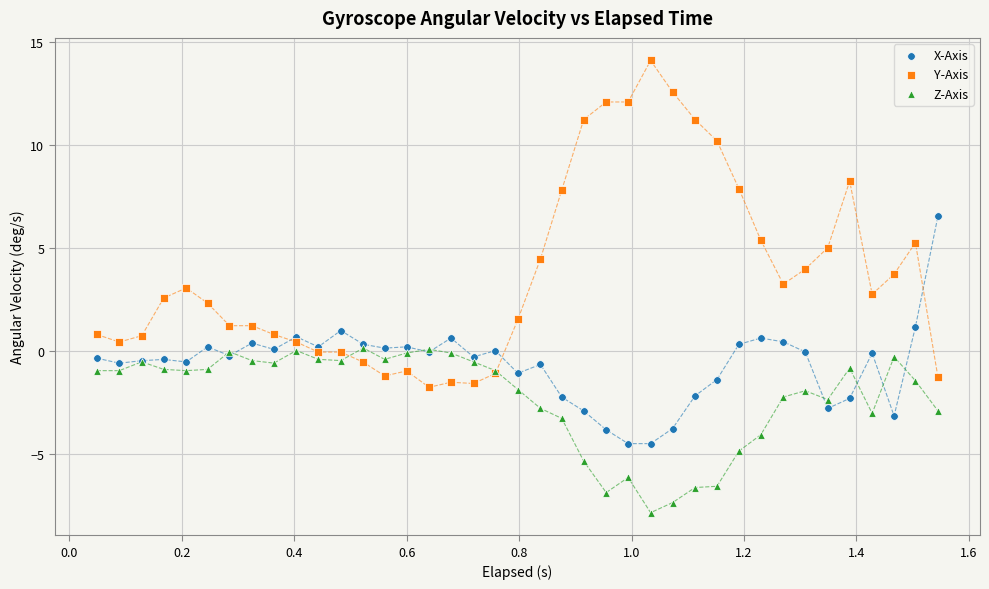

Which series reaches the minimum Y coordinate?

Z-Axis